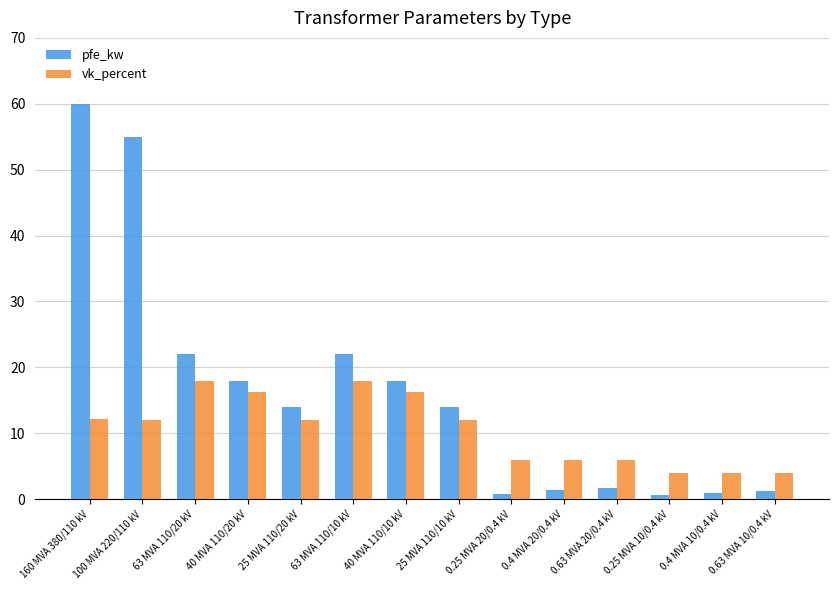

How many series are shown in this chart?

2